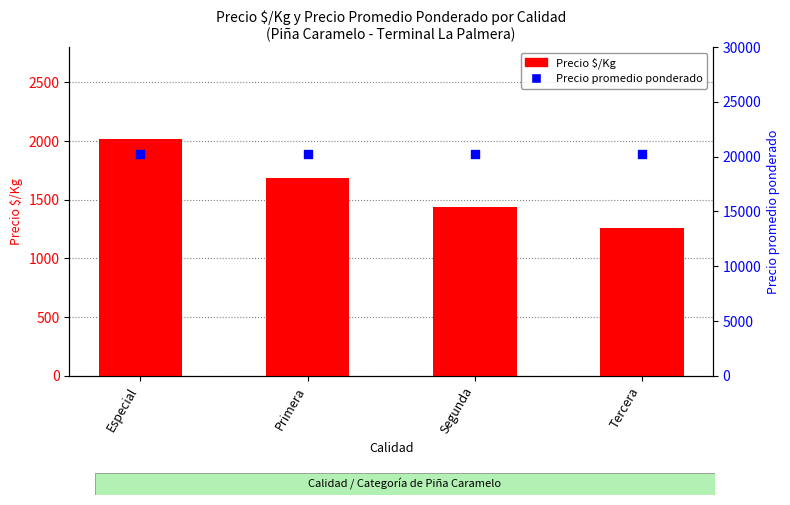

At which category is the sum across all series the highest?

Especial